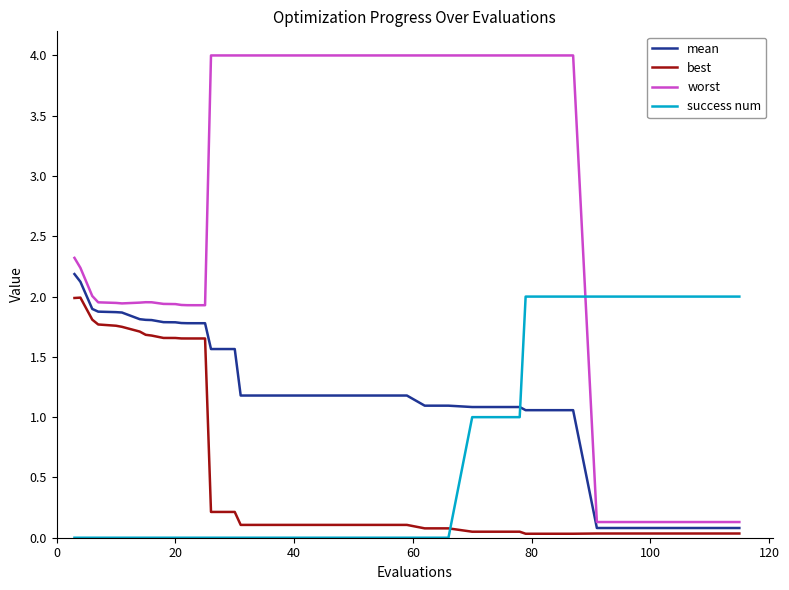

How many times do success num and mean cross each other?

1